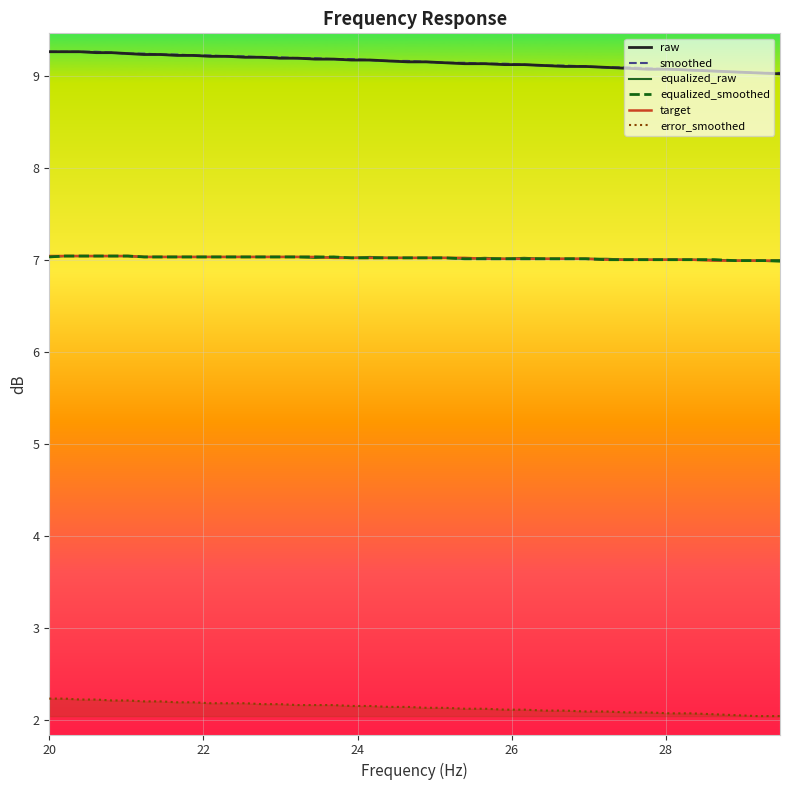

What is the minimum value for error_smoothed?

2.0